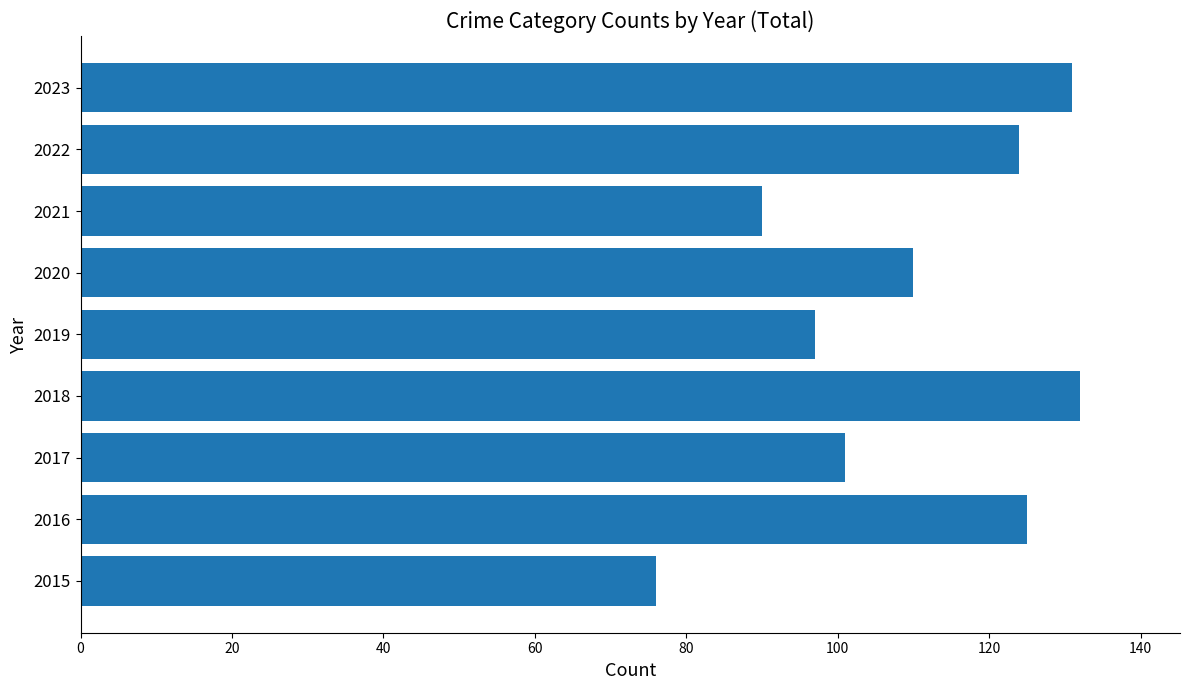

What is the change in value from 2018 to 2019?

-35